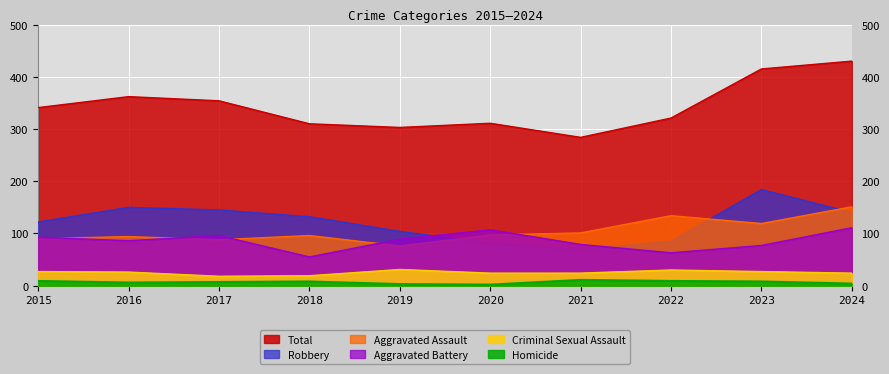

How many lines are shown in the chart?

6